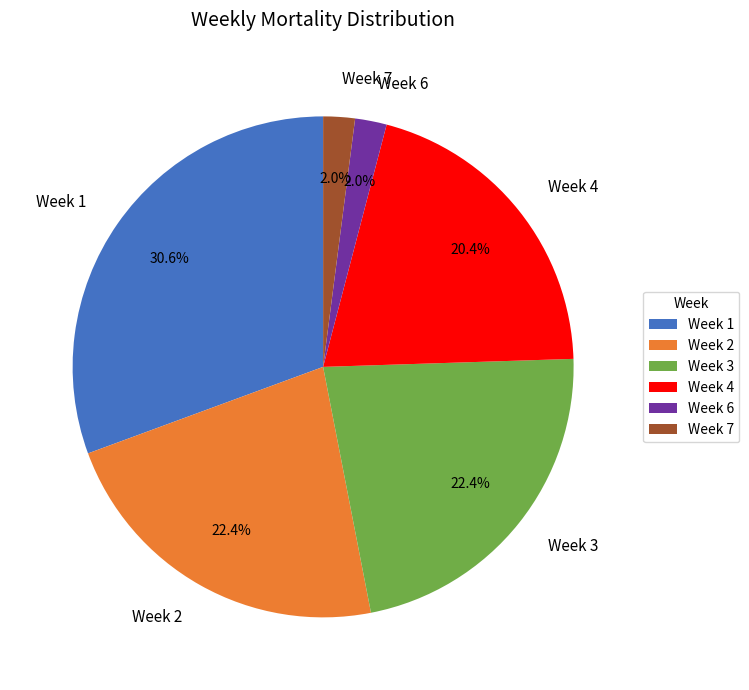

Is Week 2 the majority of the pie?

No